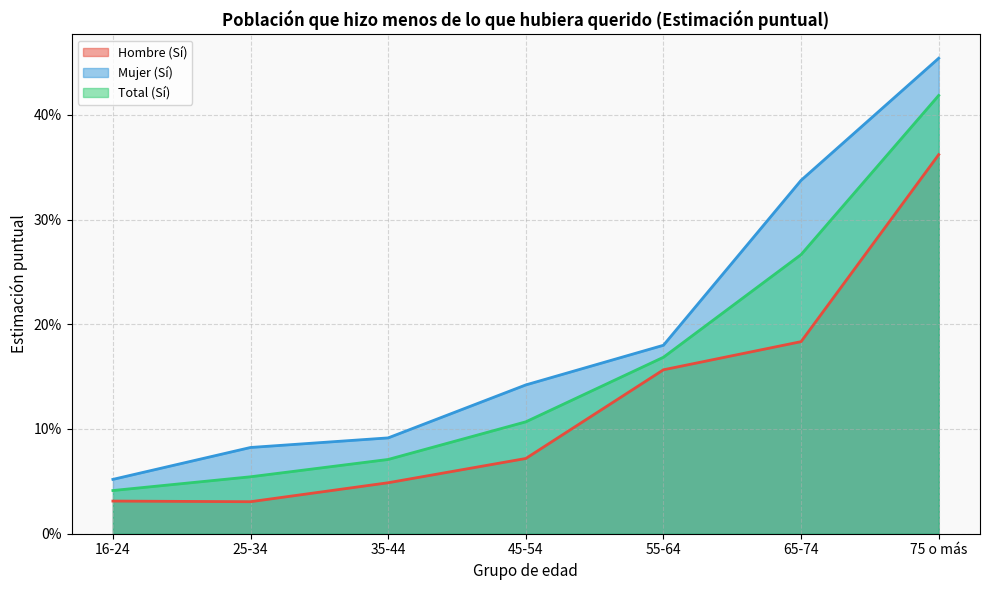

True or false: Hombre (Sí) and Mujer (Sí) intersect in this chart.

False